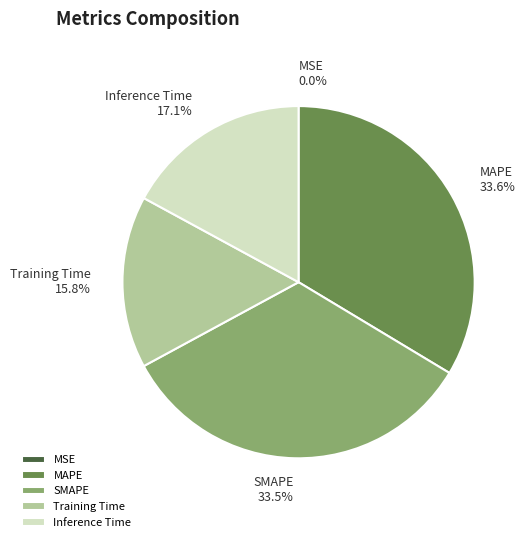

Does any single category account for the majority?

No